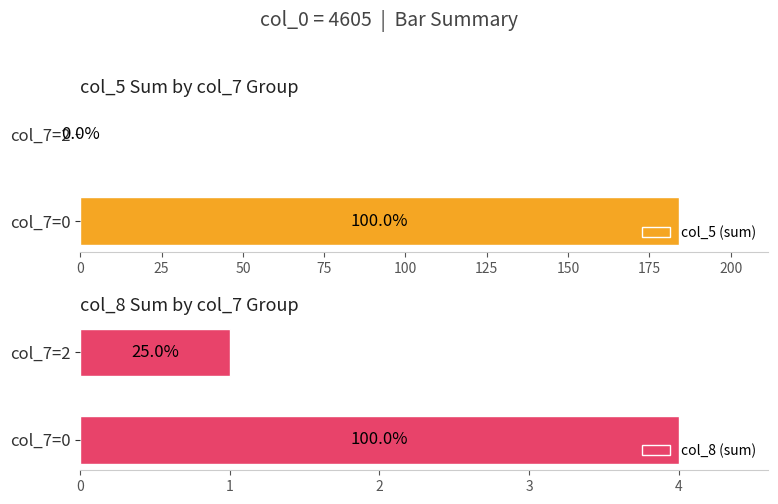

Read the col_5 (sum) value at col_7=0, to the nearest 10.

180